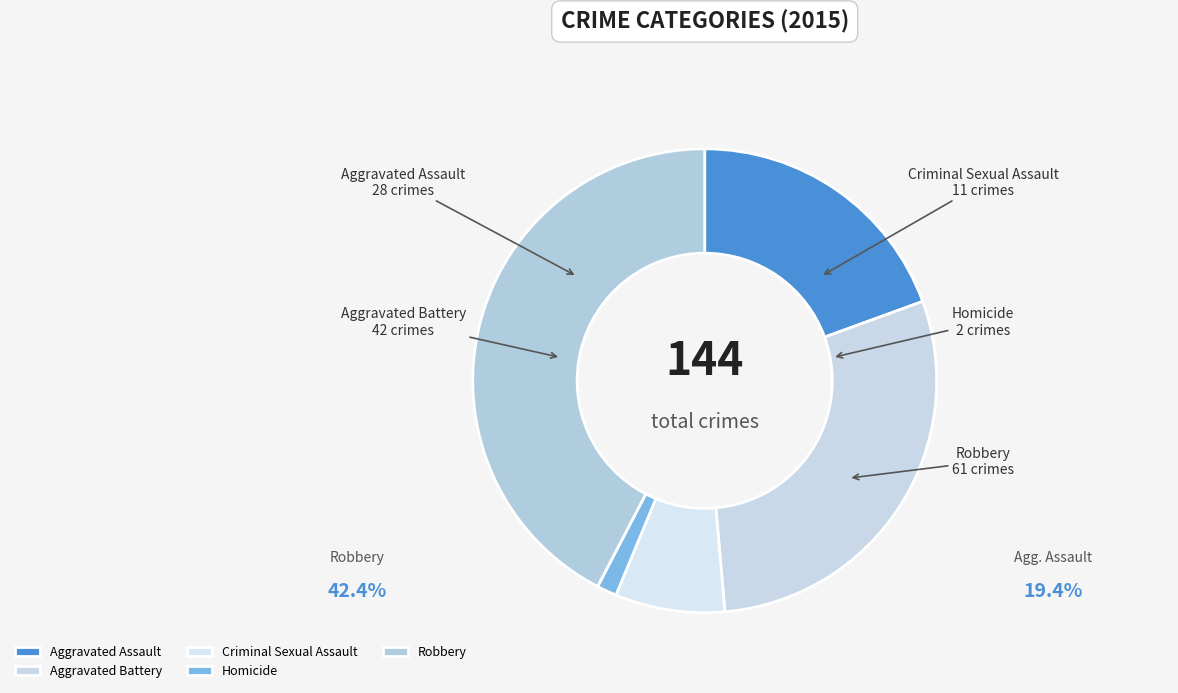

Which slice is the largest?

Robbery